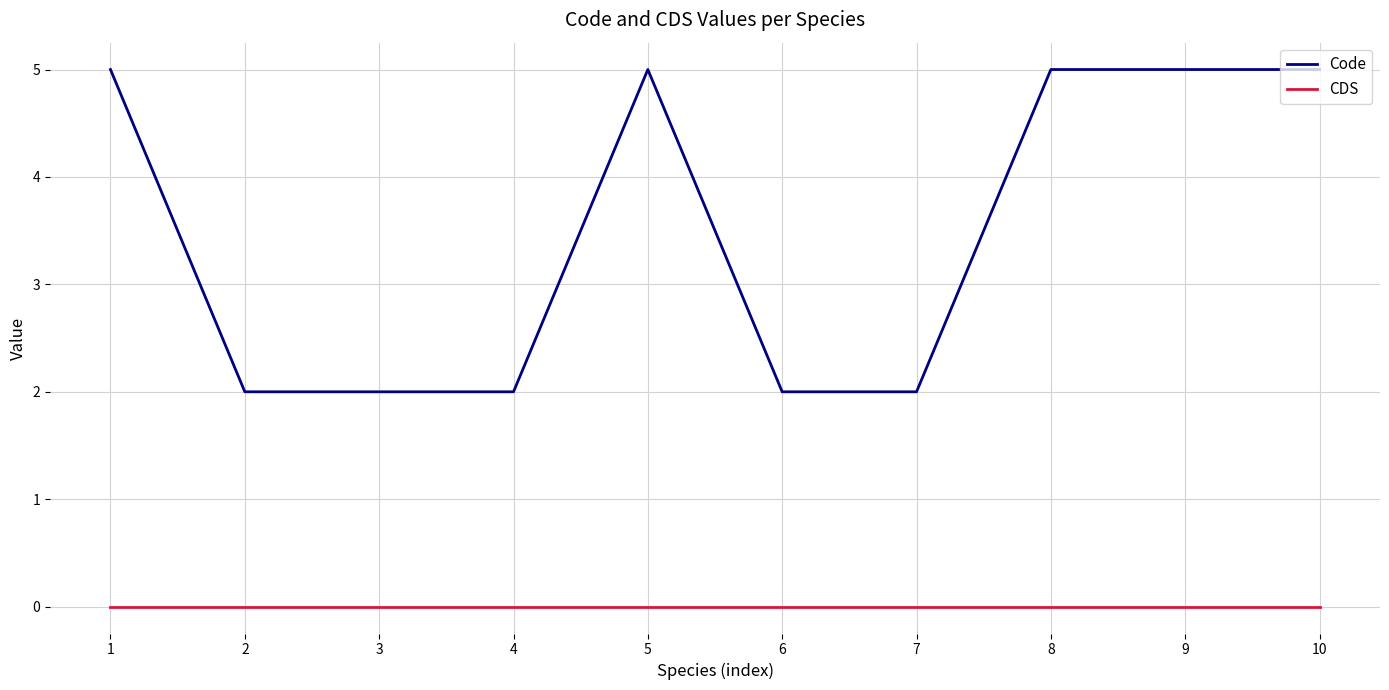

How many distinct data groups are displayed?

2